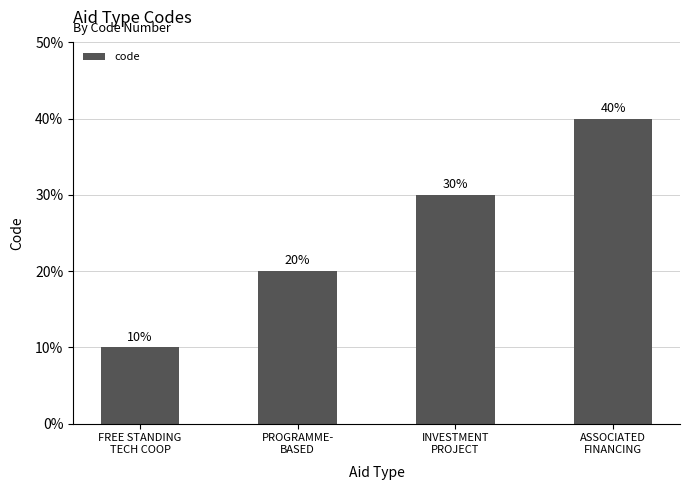

Count the values in the range 20 to 40.

3